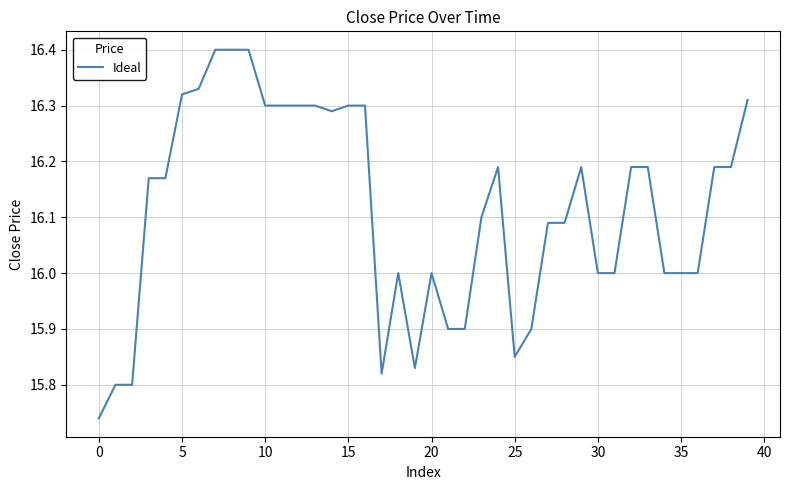

What is the maximum value shown in the chart?

16.4